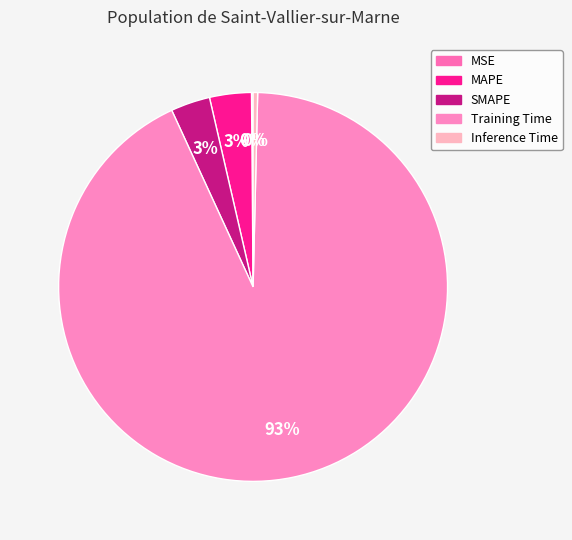

How many segments does this pie chart have?

5